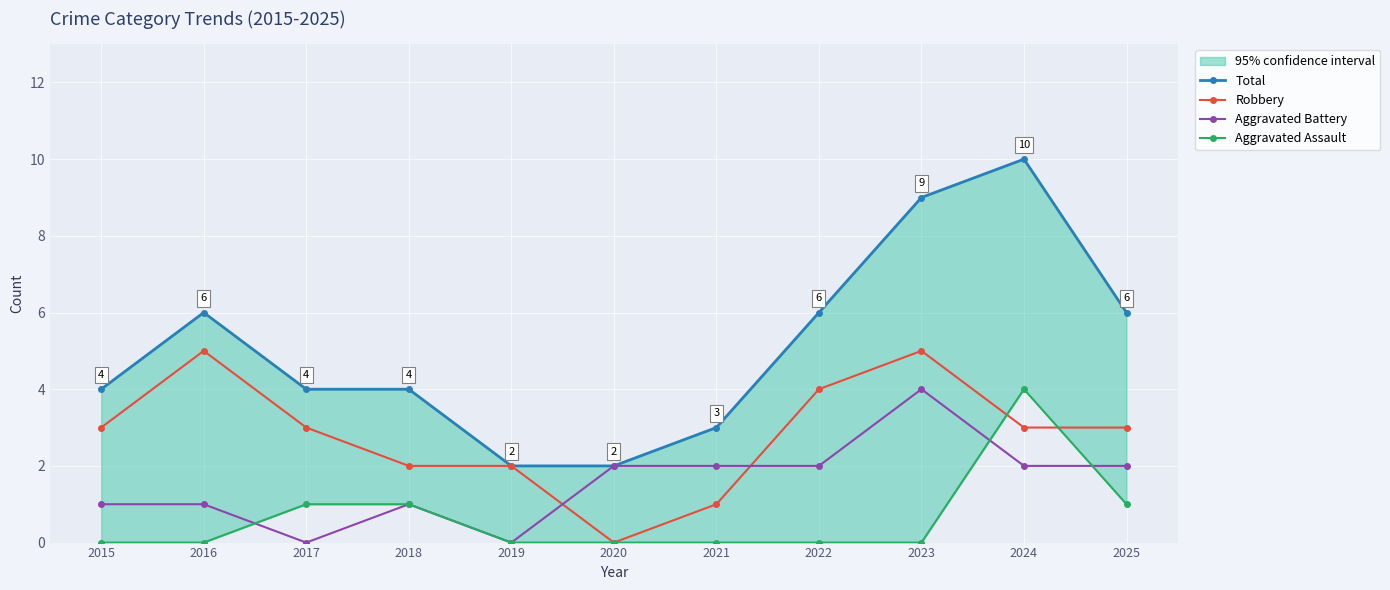

Which has a higher value, 2024 or 2020?

2024